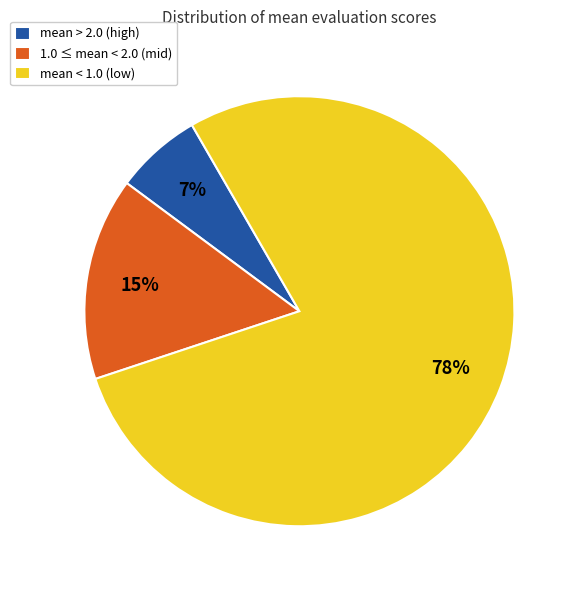

To the nearest percent, what portion does mean > 2.0 (high) represent?

7%